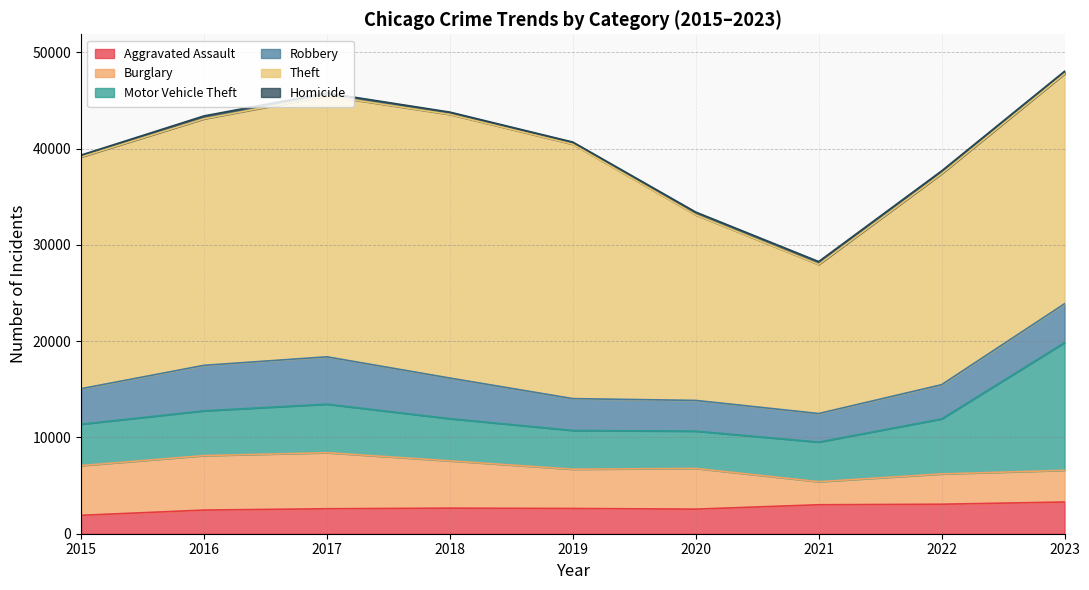

What are all the series names shown in the legend?

Aggravated Assault, Burglary, Motor Vehicle Theft, Robbery, Theft, Homicide